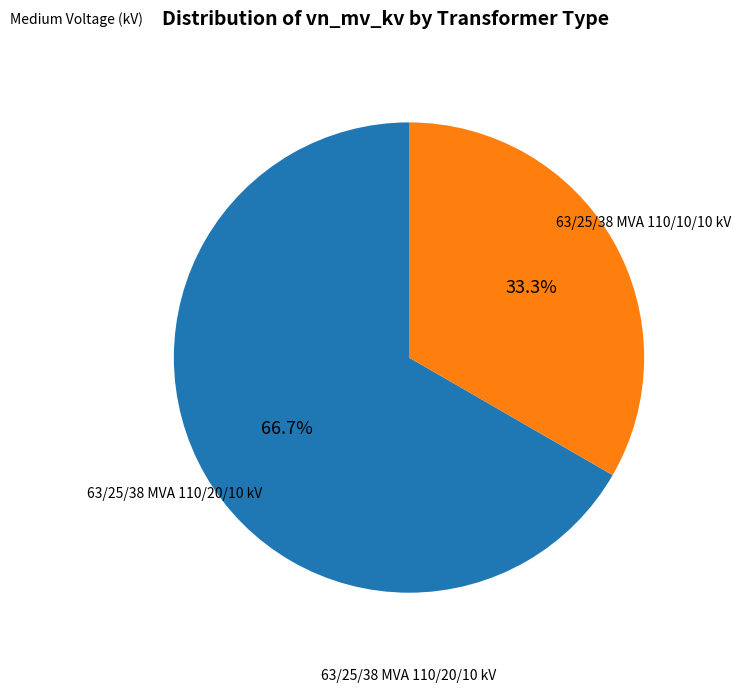

Does any single category account for the majority?

Yes